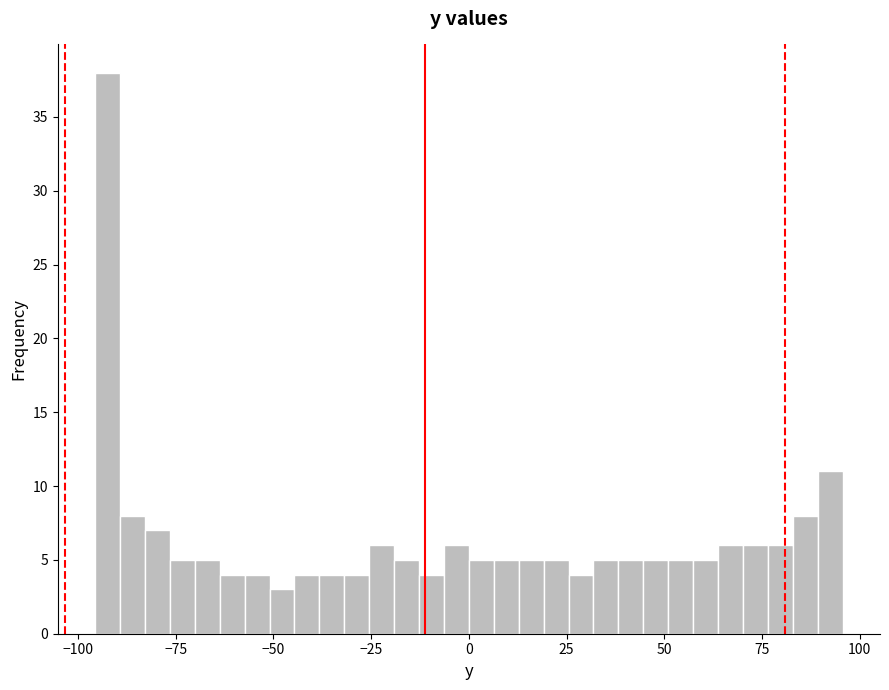

Read against the x-axis, roughly where is the centre of the tallest bar?

-90